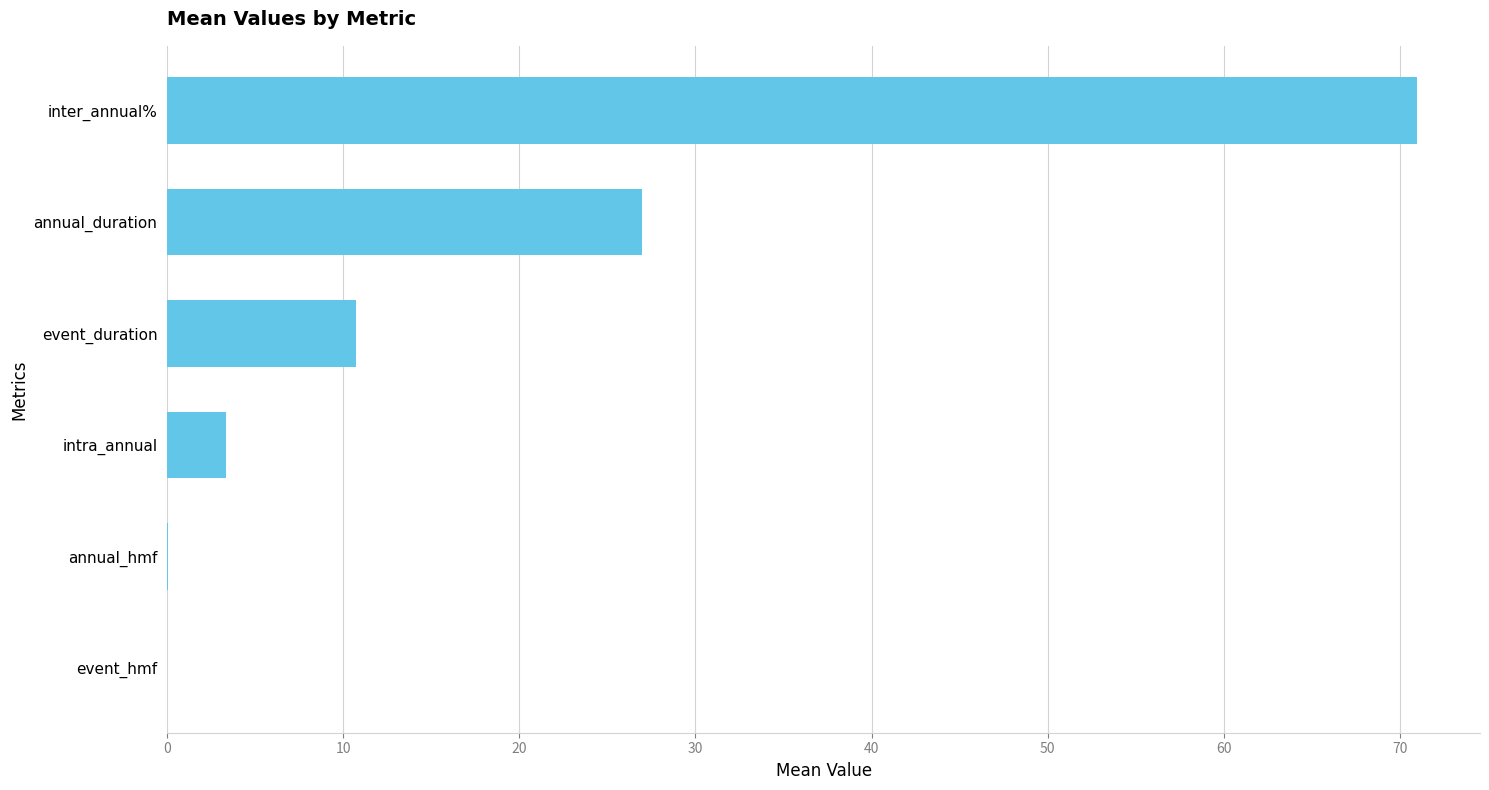

What is the sum of all values?

112.1